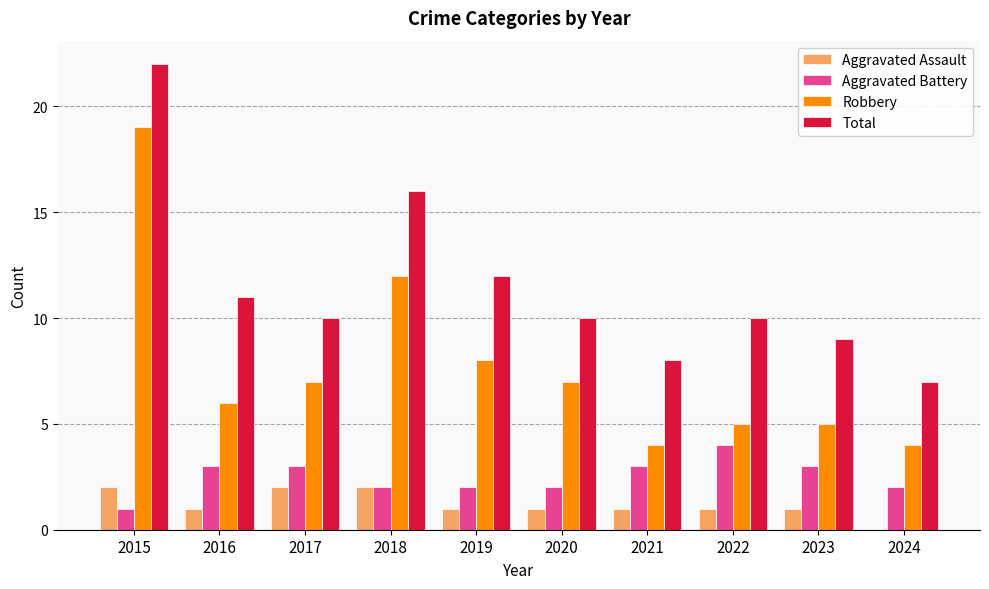

What is the average value of the Total series?

12